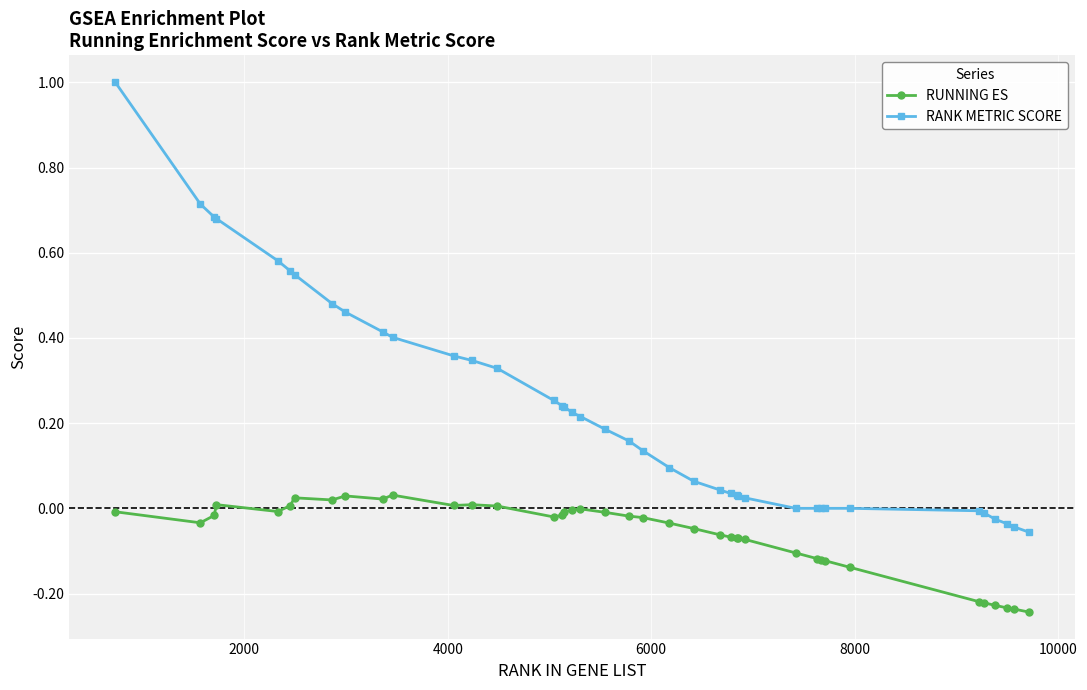

Which series has the largest total across all categories?

RANK METRIC SCORE